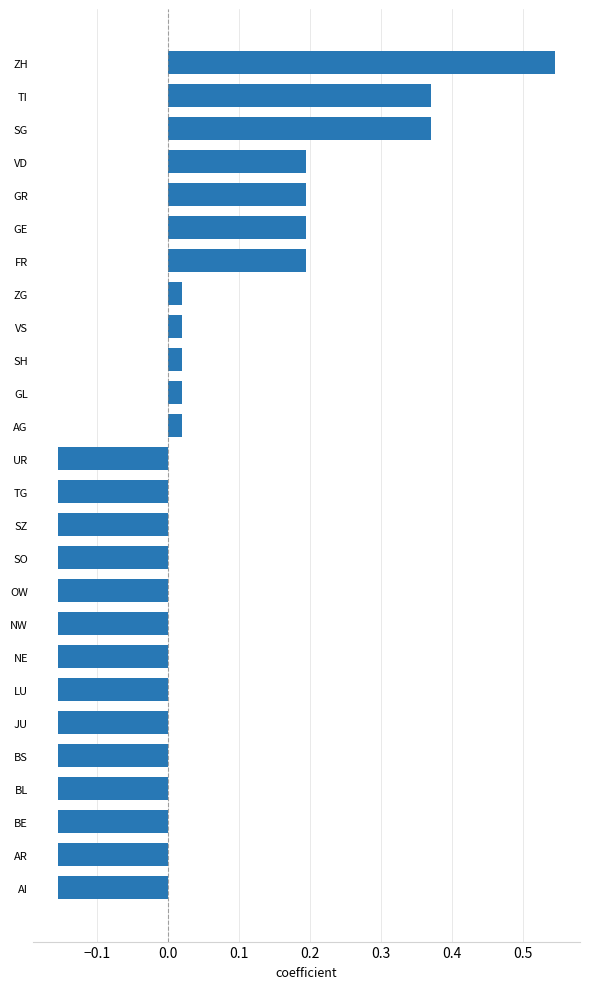

Is it true that the value at BL is -0.1?

False